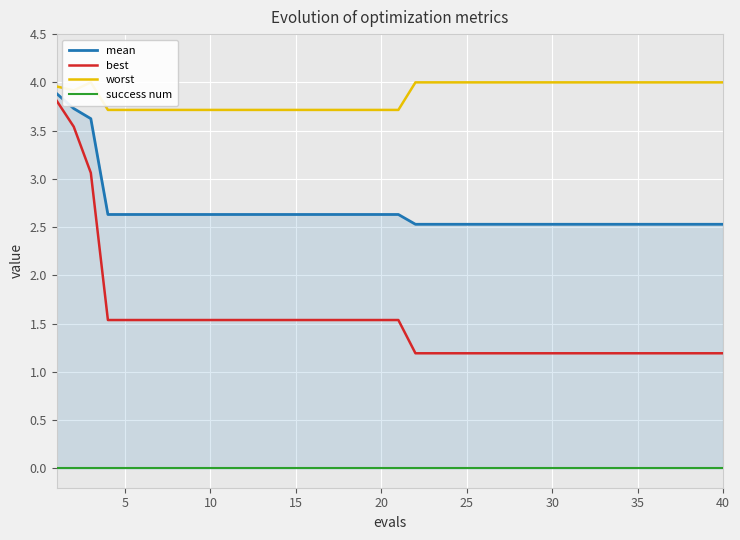

Is it true that best equals 1.5 at 20?

True